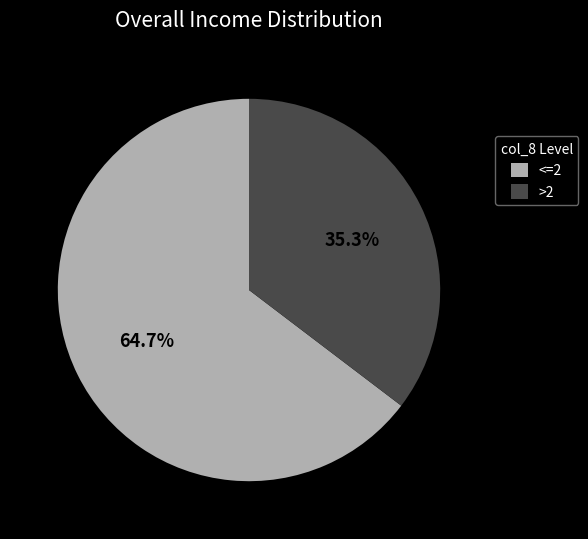

Which has a higher value, <=2 or >2?

<=2